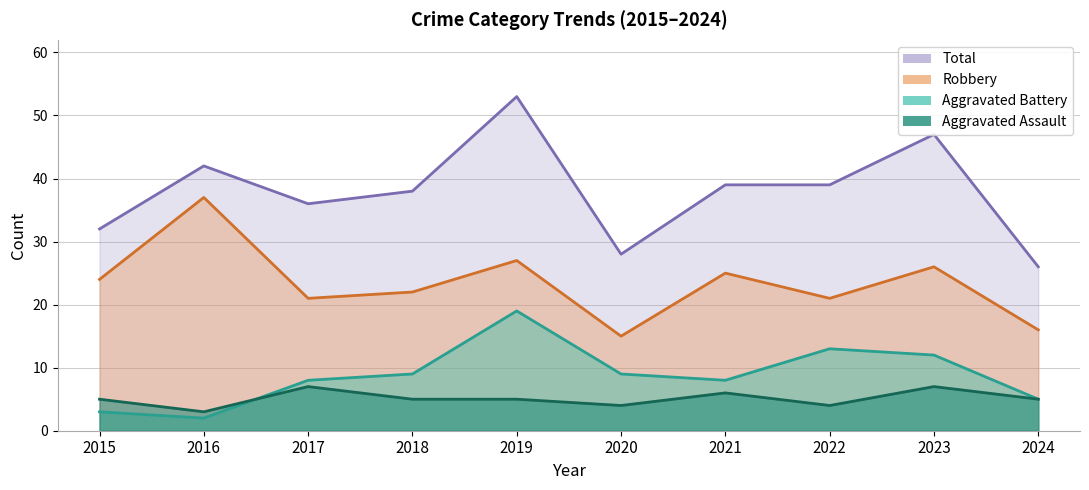

List the series in order of their peak value, highest first.

Total, Robbery, Aggravated Battery, Aggravated Assault